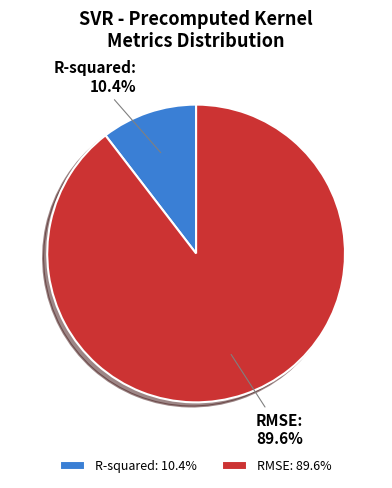

Between R-squared and RMSE, which is larger?

RMSE